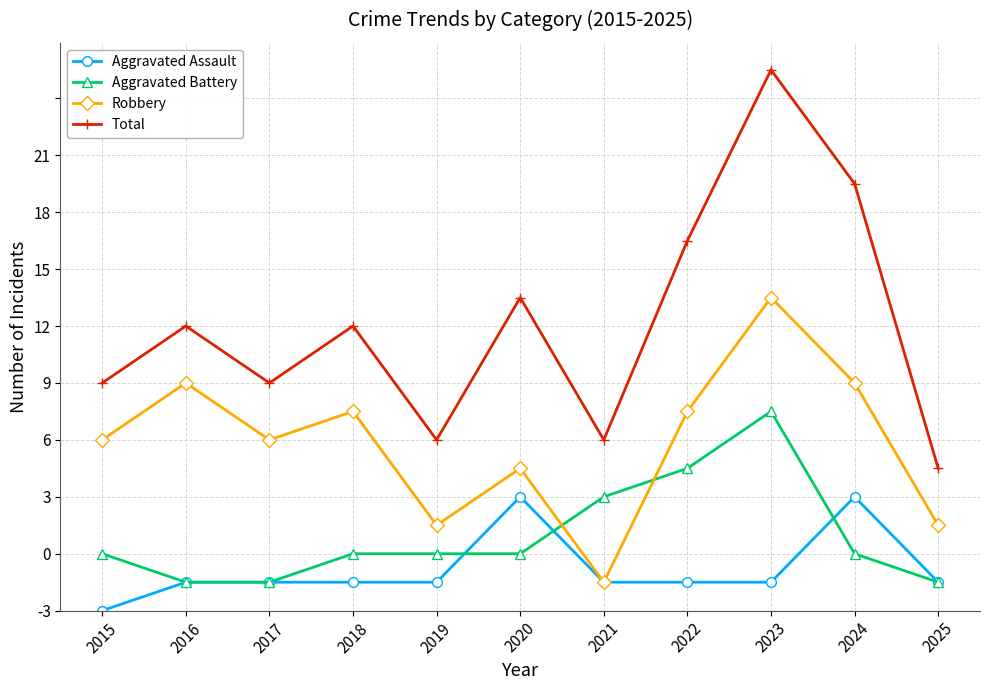

What are all the series names shown in the legend?

Aggravated Assault, Aggravated Battery, Robbery, Total